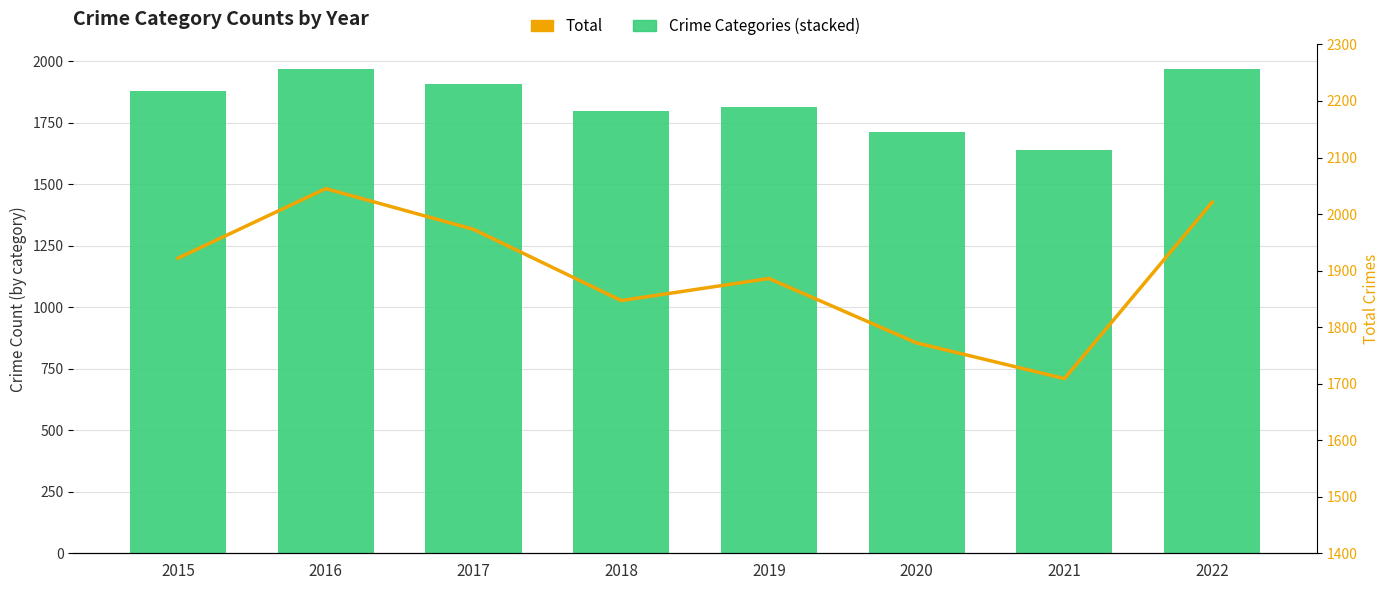

What is the spread (max minus min) of values at 2022?

504